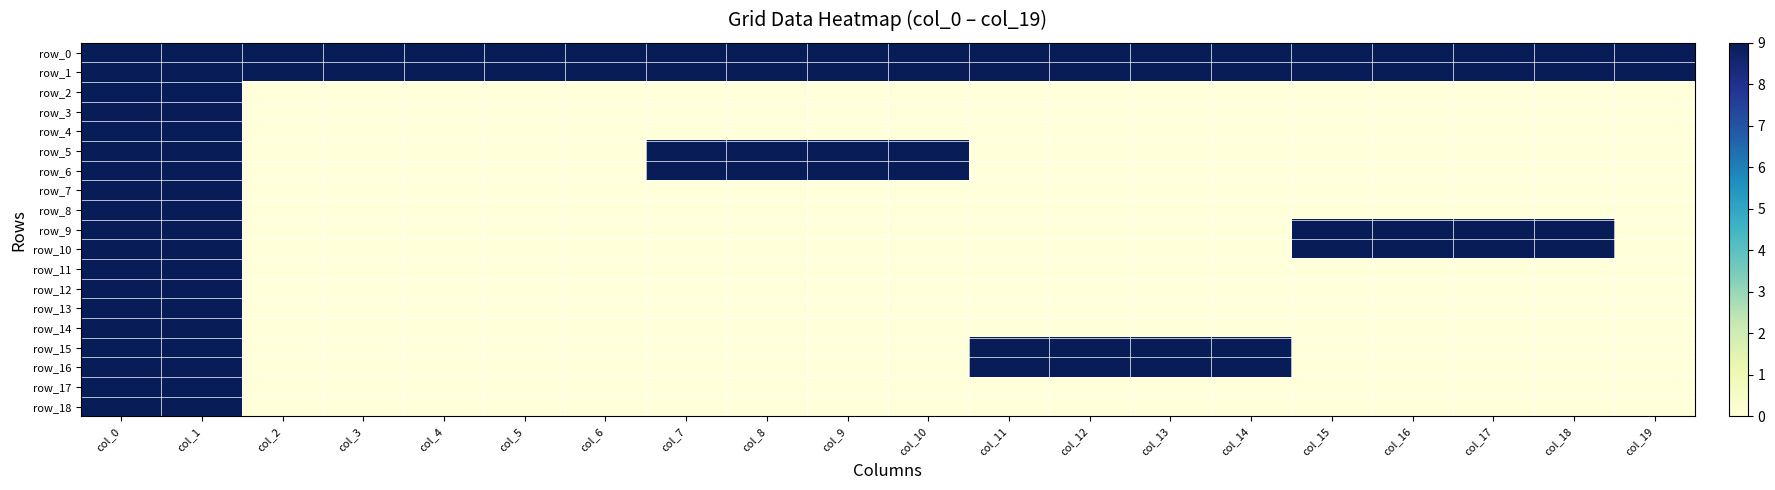

How many positive values does the row_4 series have?

2